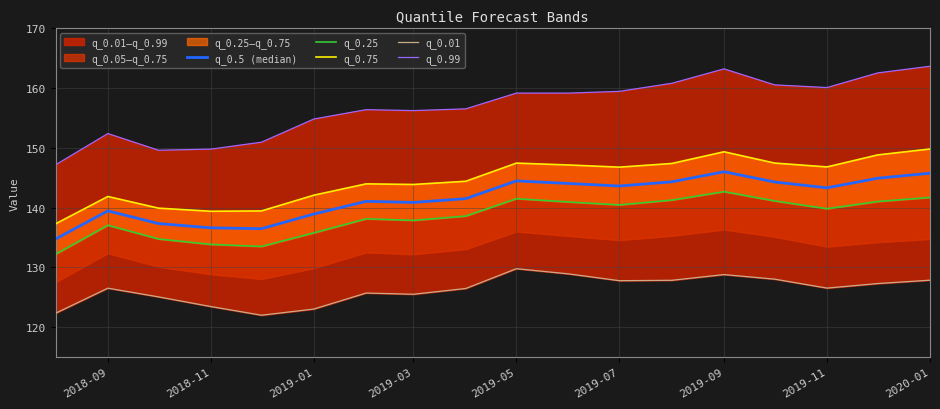

Does the chart display data point markers on the line(s)?

No